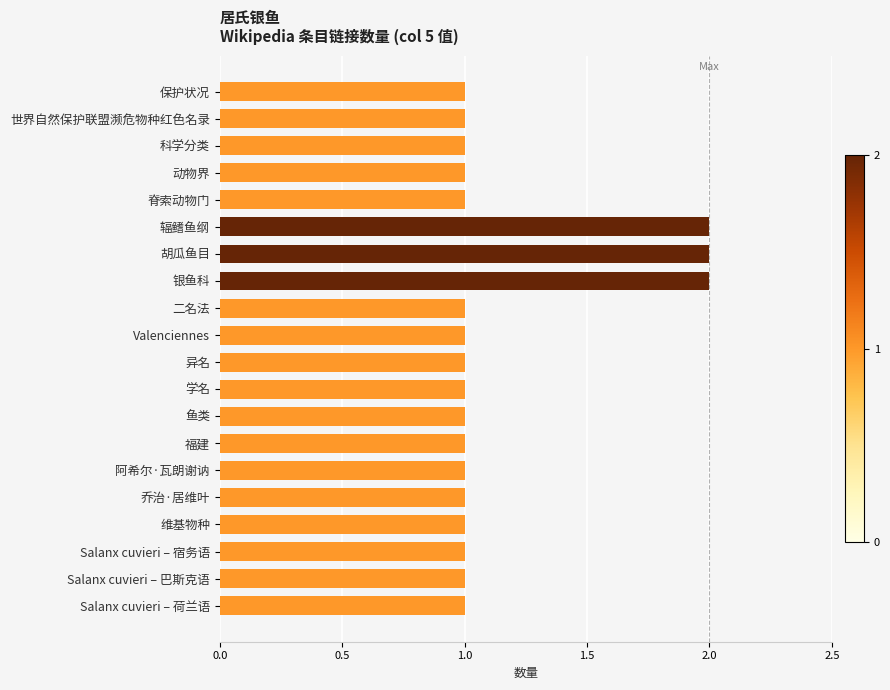

What is the sum of all values?

23